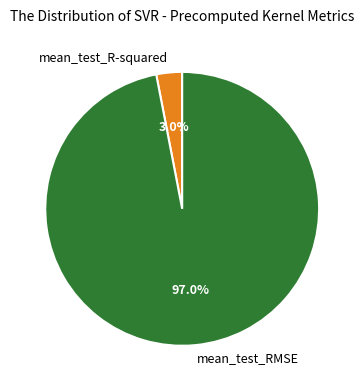

To the nearest percent, what is the combined percentage of mean_test_RMSE and mean_test_R-squared?

100%